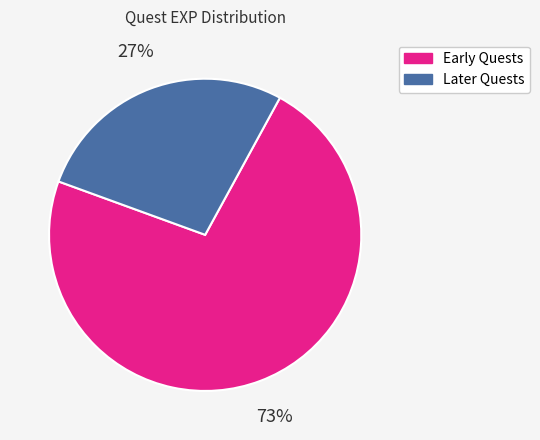

How many segments does this pie chart have?

2